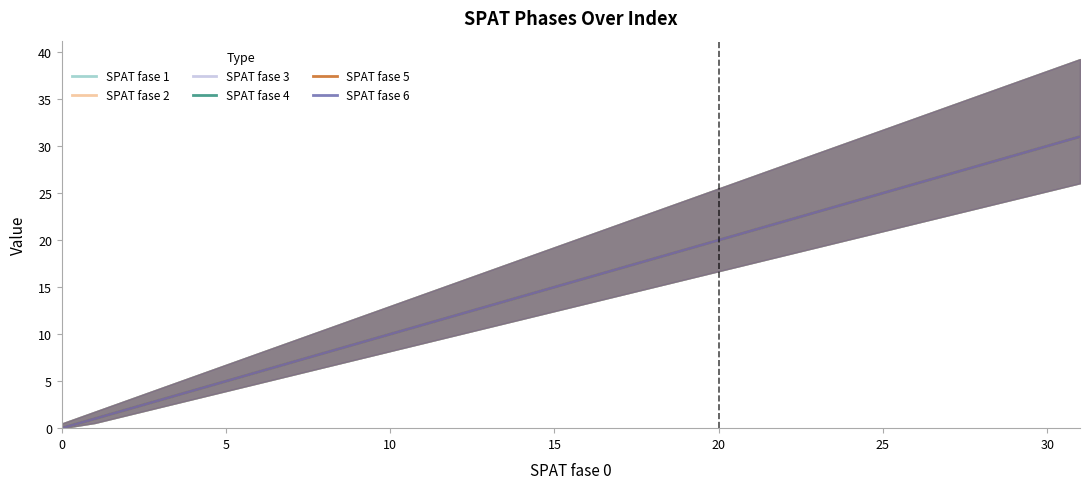

What is the sum of the SPAT fase 3 values at 18 and 16?

34